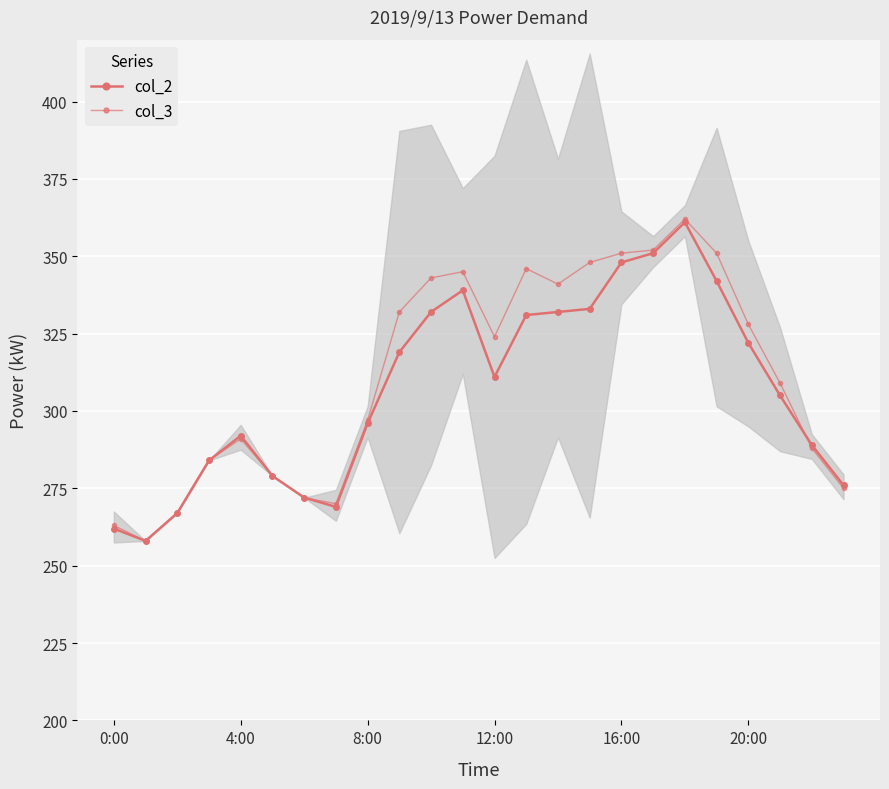

Which series has the widest spread of values?

col_3